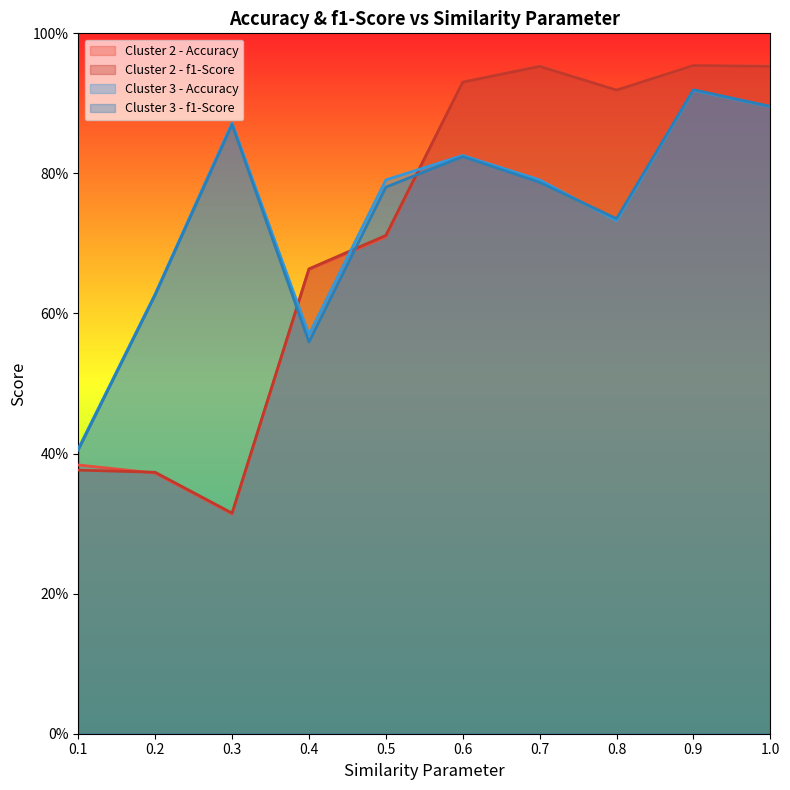

What position from the right is 0.5?

6